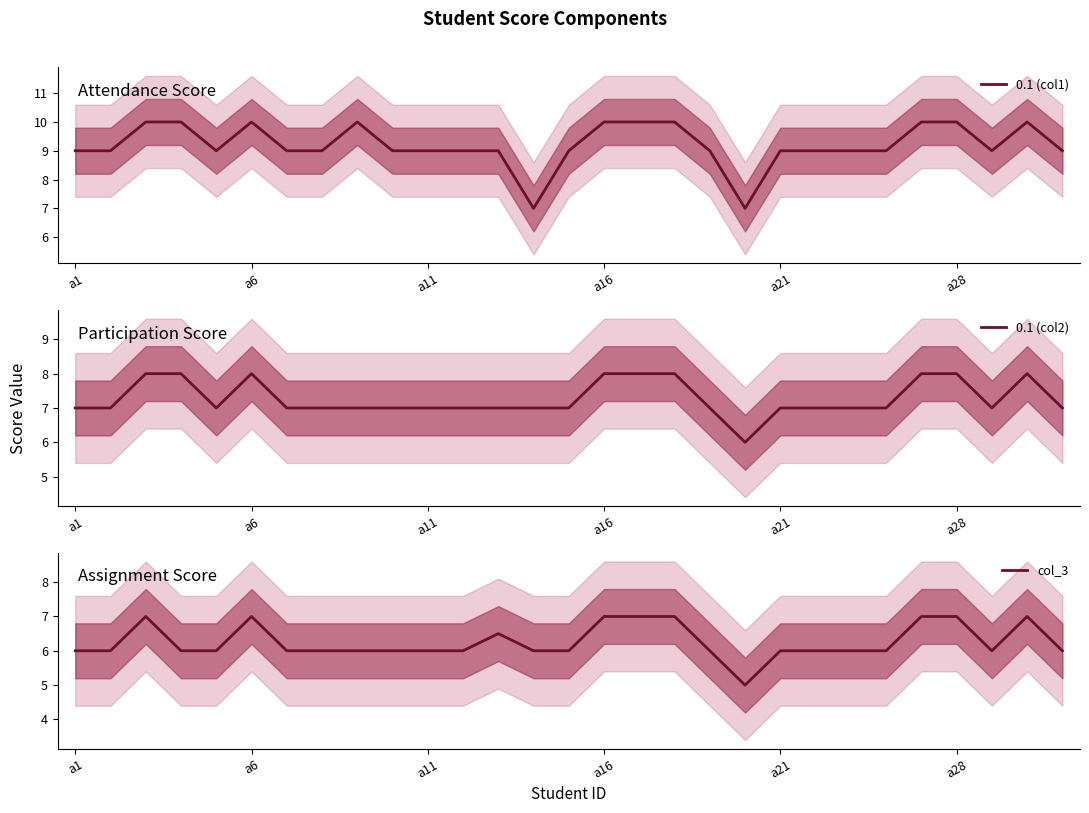

What is the highest value of the 0.1 (col1) series?

10